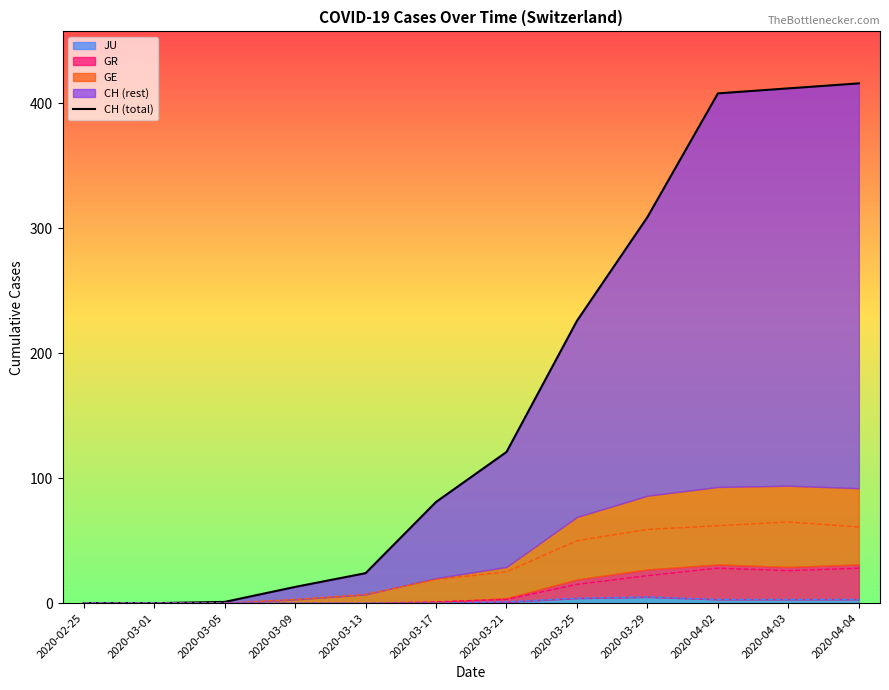

List the labels in order of value, smallest first.

2020-02-25, 2020-03-01, 2020-03-05, 2020-03-09, 2020-03-13, 2020-03-17, 2020-03-21, 2020-03-25, 2020-03-29, 2020-04-02, 2020-04-03, 2020-04-04